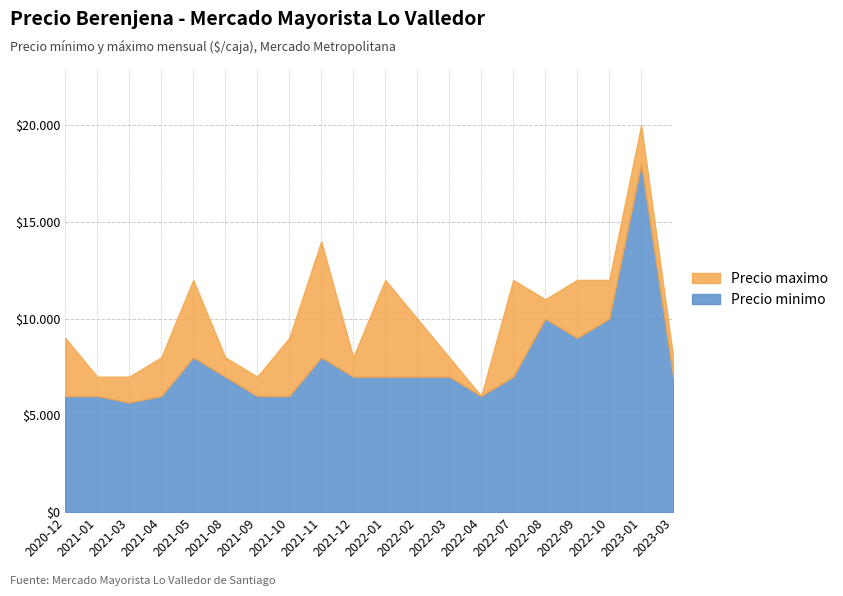

Where is Precio minimo nearest to the value 11833?

2022-08